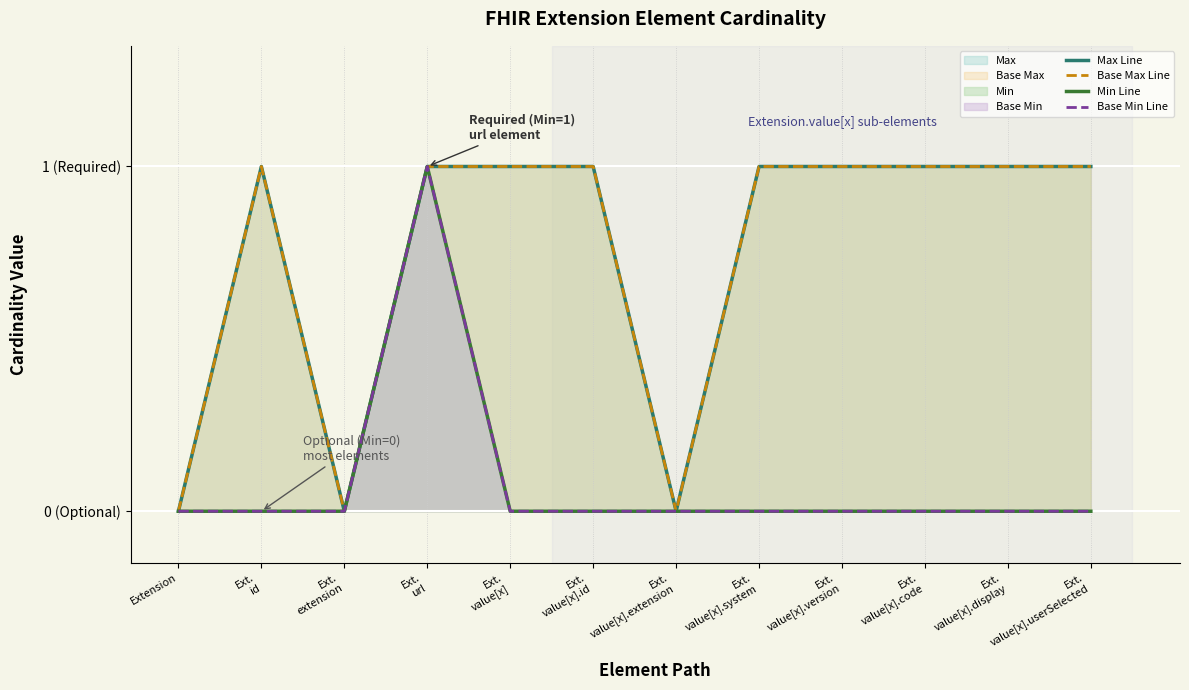

Reading right to left, transcribe all the data shown in this chart.

Max Line: 1	1	1	1	1	0	1	1	1	0	1	0
Base Max Line: 1	1	1	1	1	0	1	1	1	0	1	0
Min Line: 0	0	0	0	0	0	0	0	1	0	0	0
Base Min Line: 0	0	0	0	0	0	0	0	1	0	0	0